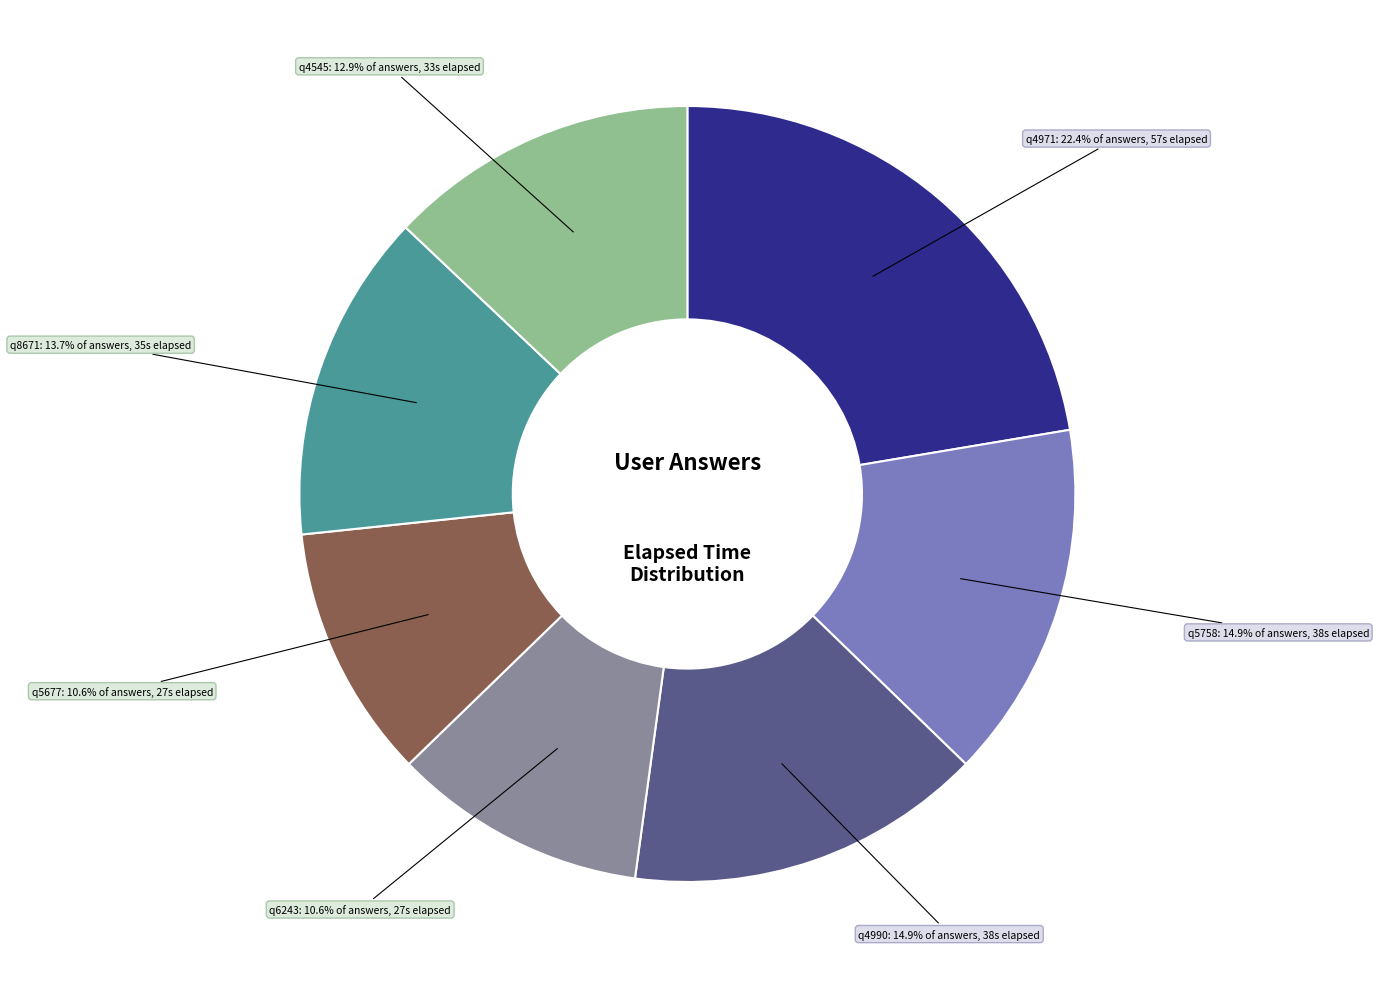

The q5758 slice represents 15% of the pie. True or false?

True